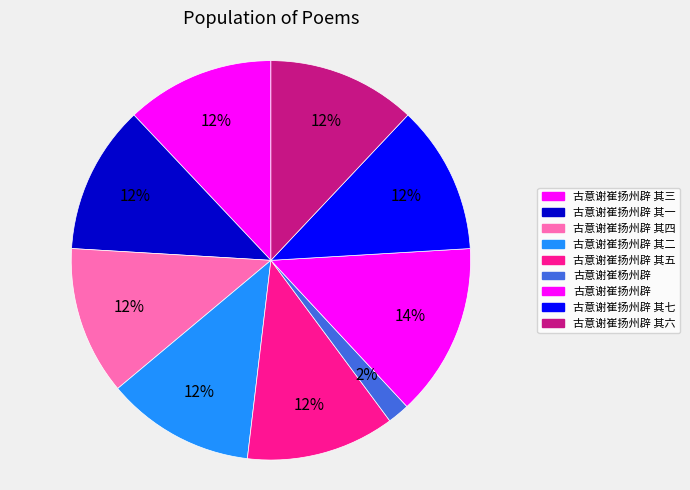

To the nearest percent, what portion does 古意谢崔扬州辟 represent?

14%